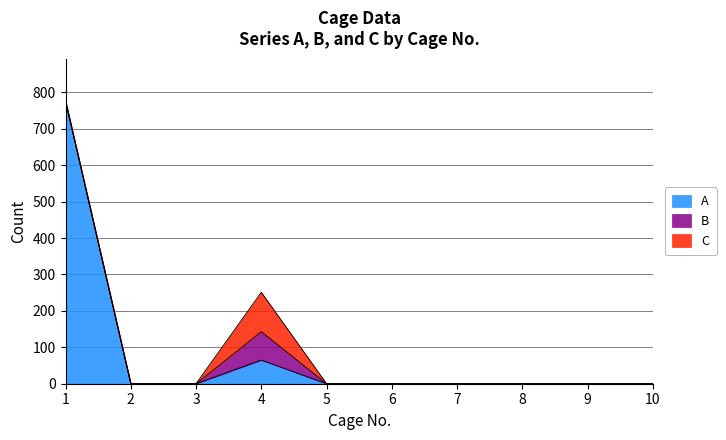

List the labels in order of A value, smallest first.

2, 3, 5, 6, 7, 8, 9, 10, 4, 1